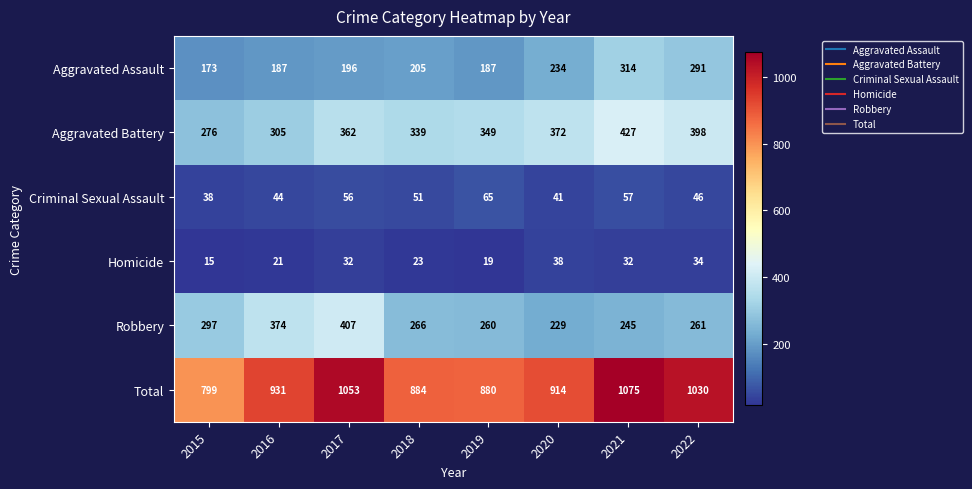

Is it true that Aggravated Battery equals 398 at 2022?

True